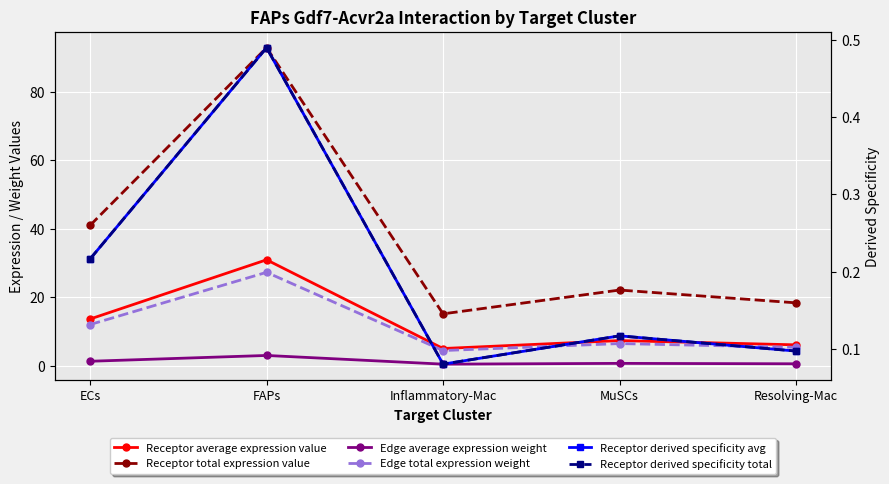

Count the number of data series in this chart.

6